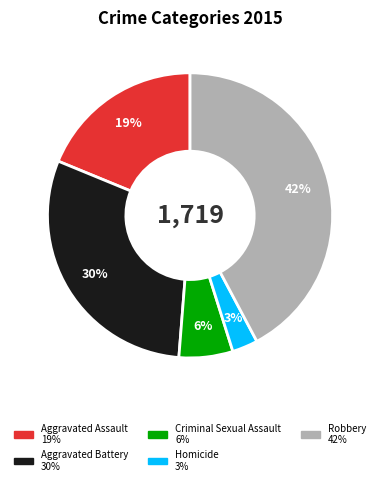

Which category has the biggest portion of the pie?

Robbery